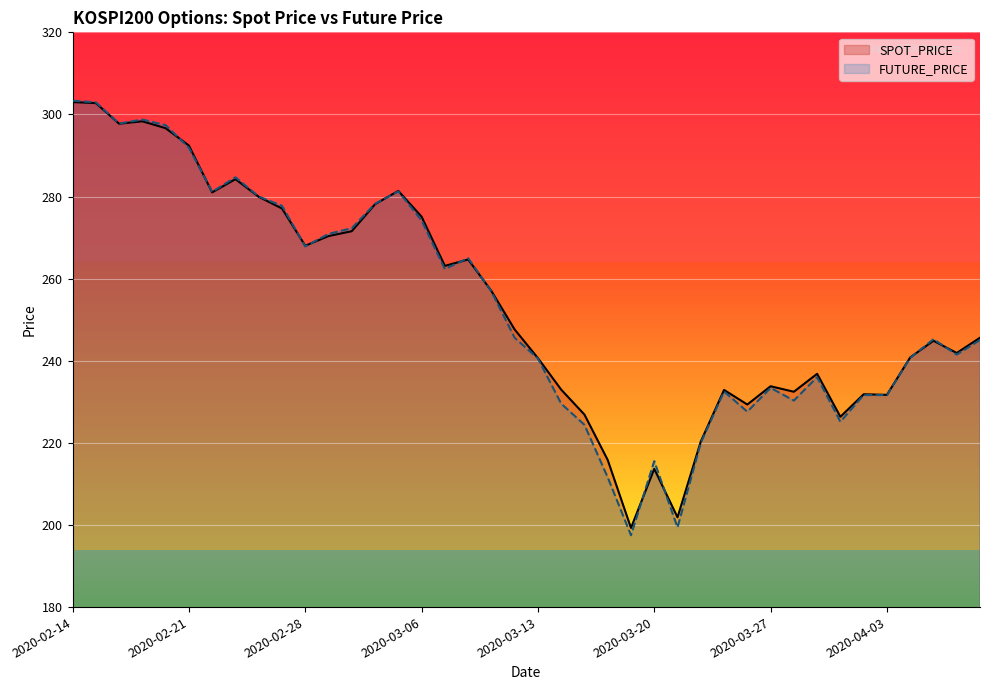

Reading left to right, extract all data points from this chart.

SPOT_PRICE: 303.0	302.8	297.7	298.3	296.6	292.4	281.0	284.2	279.9	277.1	268.0	270.4	271.6	278.1	281.4	275.1	263.1	264.7	257.0	247.6	240.7	233.0	226.9	215.8	199.3	213.7	201.9	220.3	232.9	229.3	233.8	232.4	236.8	226.3	231.8	231.7	240.8	244.9	241.9	245.6
FUTURE_PRICE: 303.4	302.9	297.8	298.8	297.4	291.9	281.1	284.7	280.0	277.8	267.9	270.9	272.3	278.2	281.2	274.2	262.4	265.0	256.9	245.6	240.6	229.6	224.4	211.6	197.5	215.6	199.4	220.0	232.5	227.6	233.4	230.3	236.0	225.2	231.7	231.7	240.7	245.2	241.5	245.1